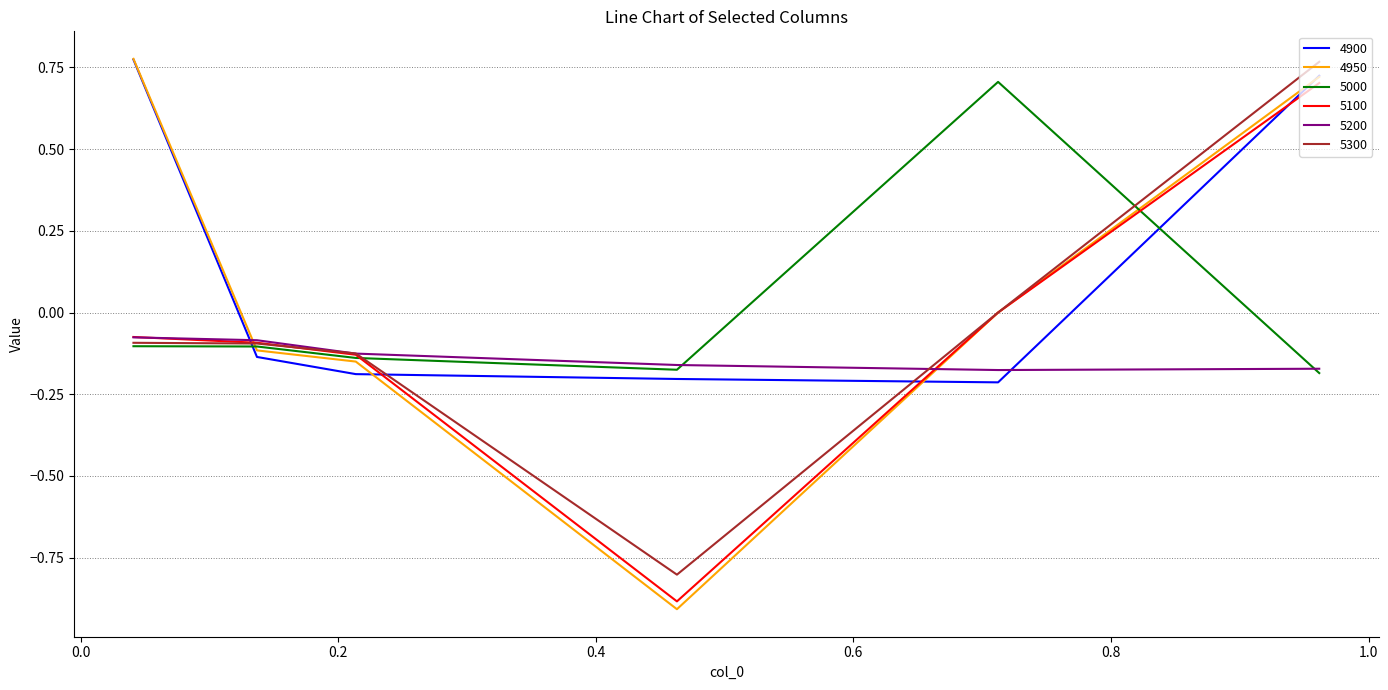

True or false: 5200 and 4900 intersect in this chart.

True